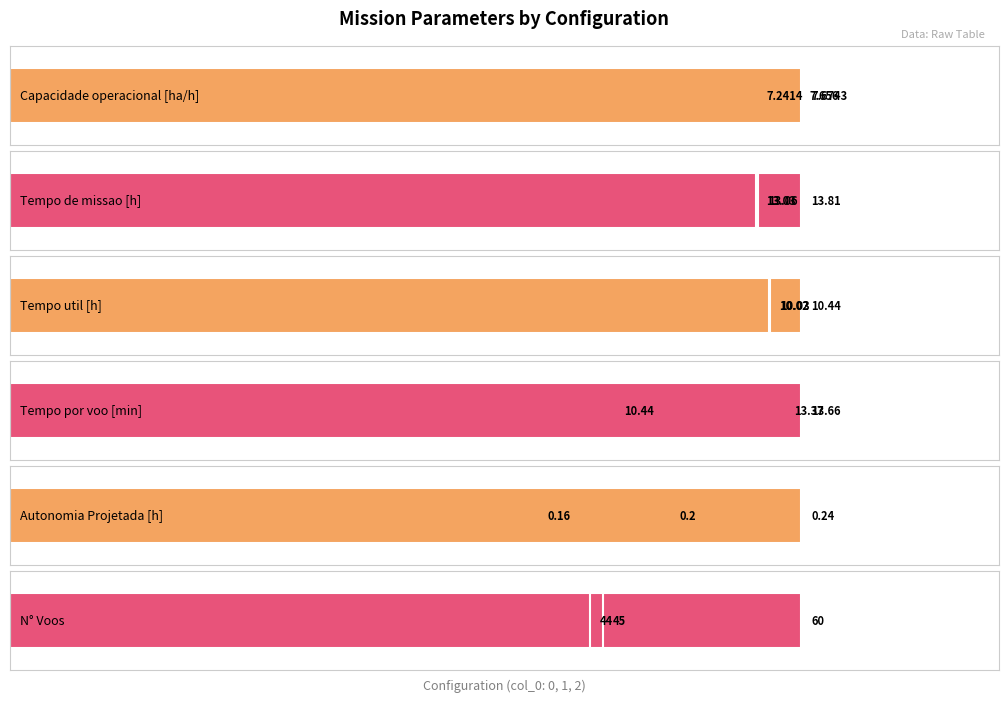

Is it true that Autonomia Projetada [h] equals 0.2 at 2?

False